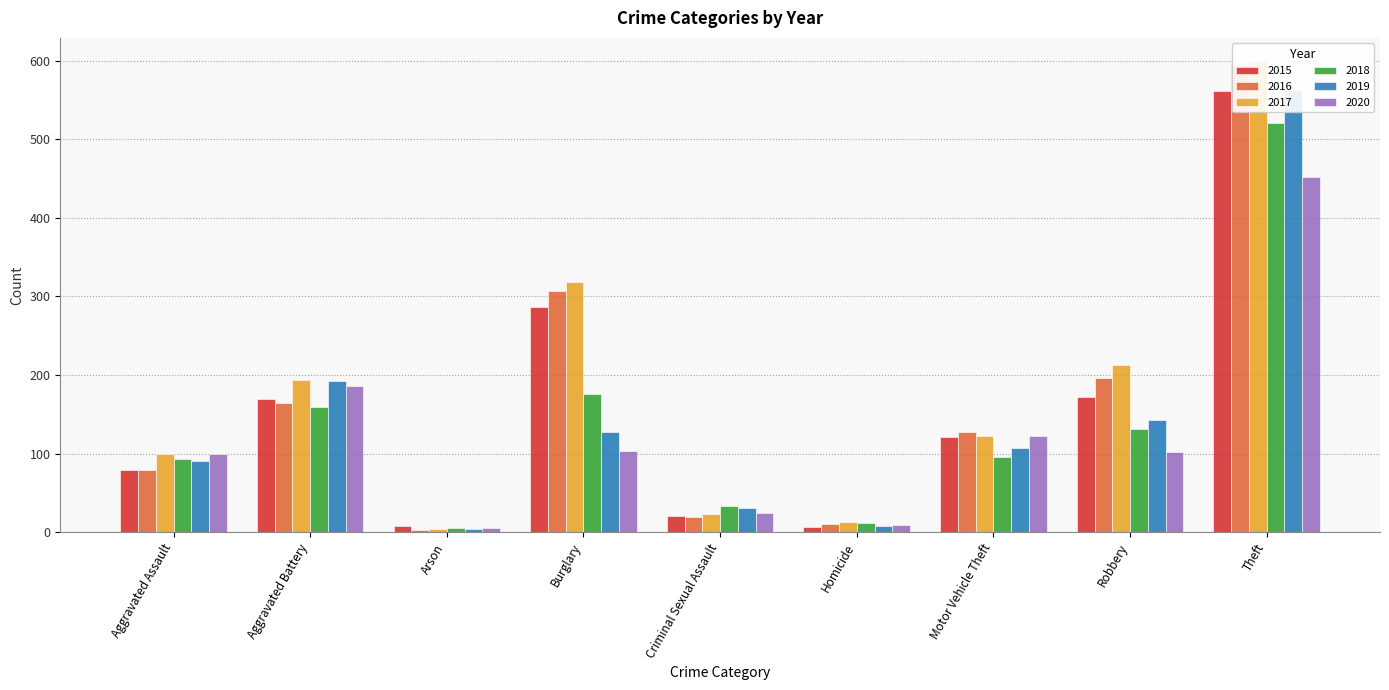

Reading left to right, extract all data points from this chart.

2015: 79	169	8	286	21	7	121	172	561
2016: 79	164	3	307	20	10	128	196	594
2017: 99	194	4	318	23	13	122	213	599
2018: 93	160	6	176	33	12	96	132	521
2019: 91	193	4	127	31	8	107	143	563
2020: 99	186	5	104	24	9	123	102	452